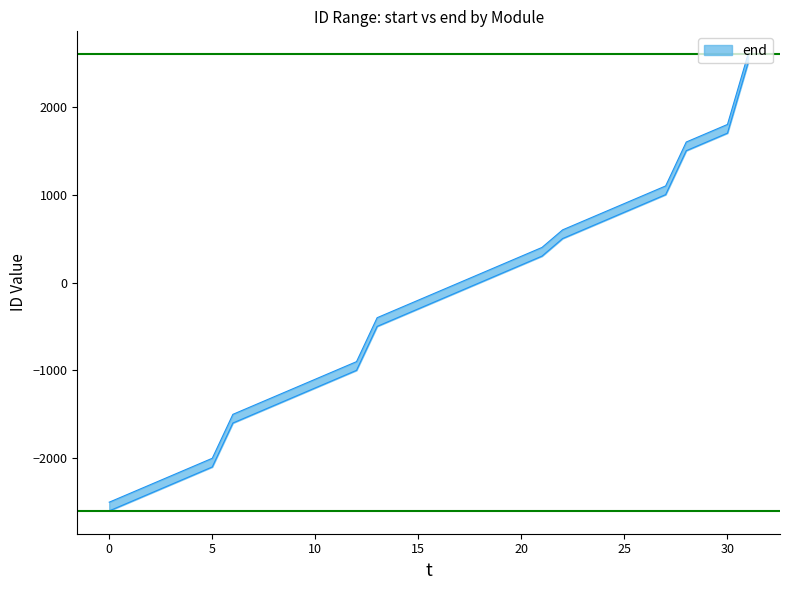

How many lines are shown in the chart?

2